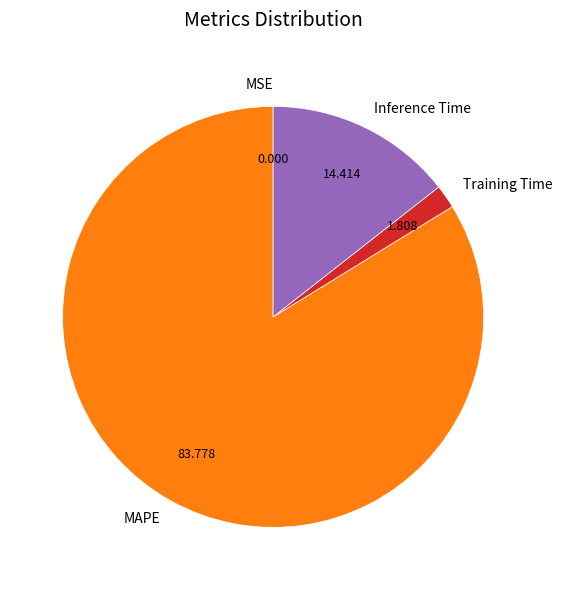

Which slice is the largest?

MAPE